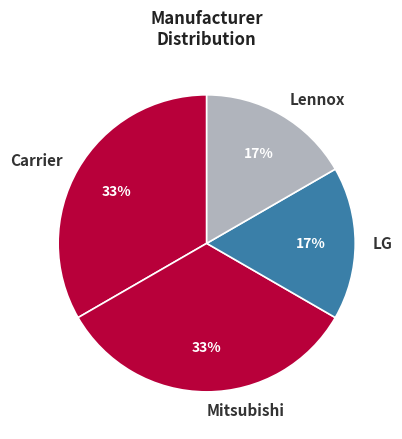

Is it true that LG is 29% of the pie?

False